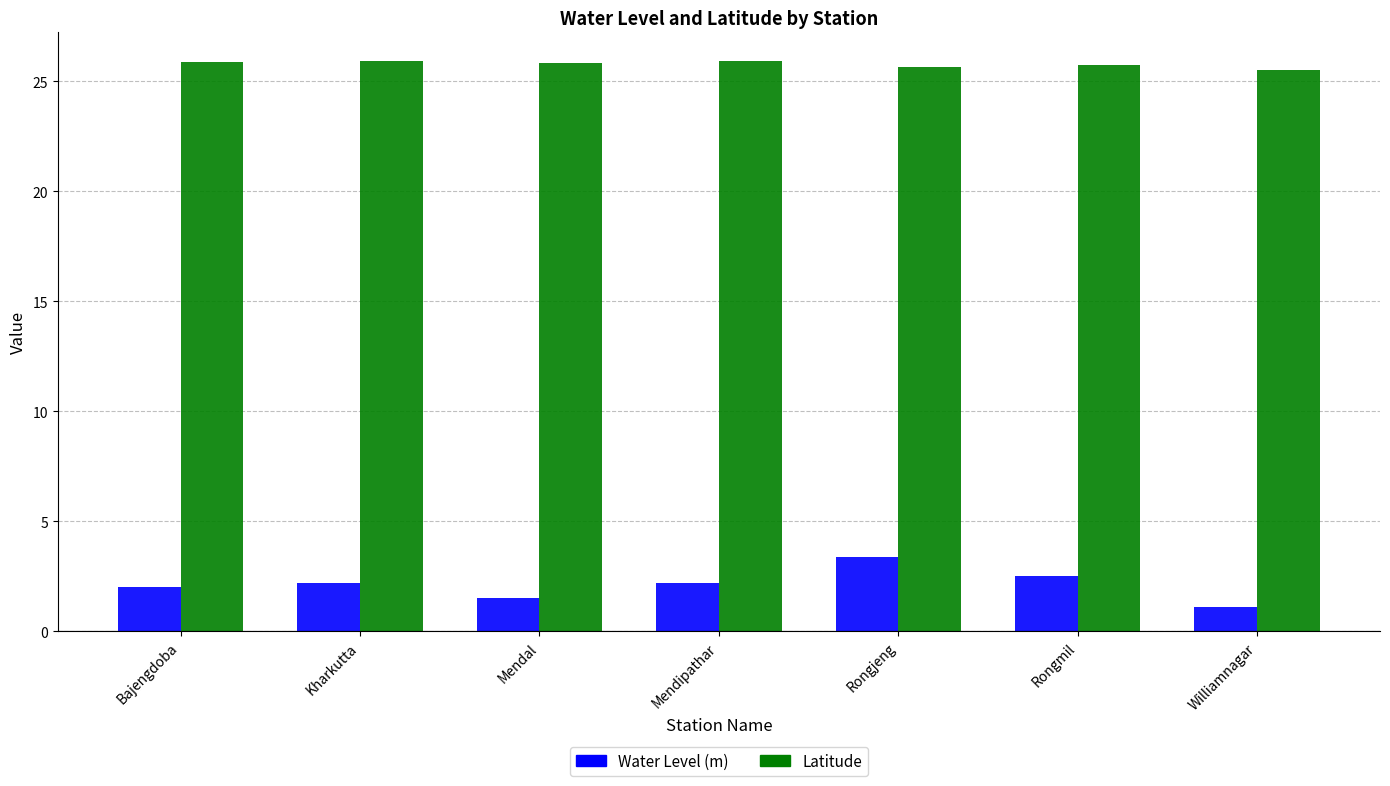

How many groups of bars are there?

7